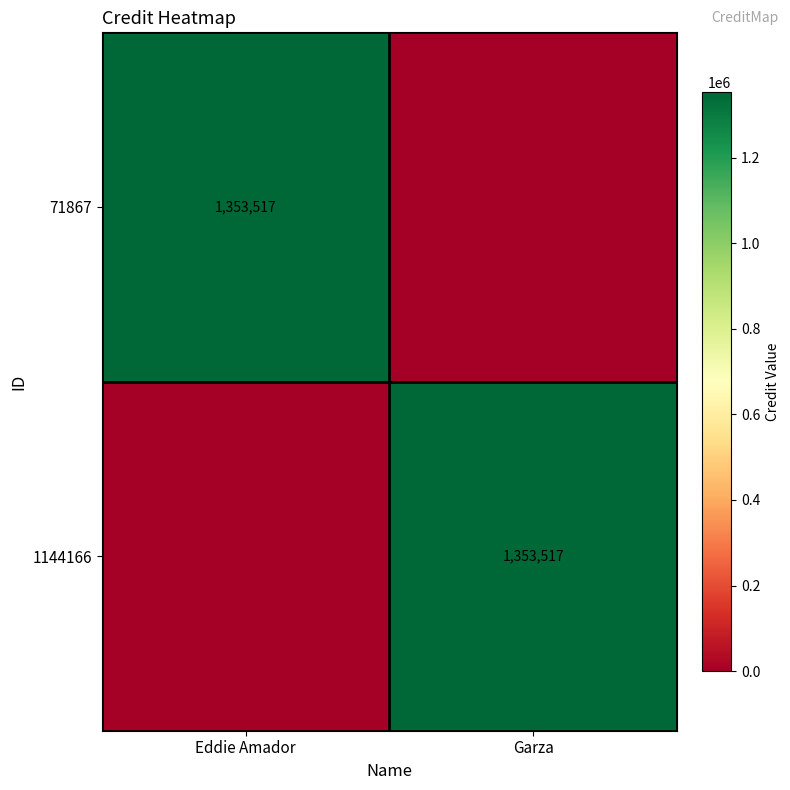

At which category does the chart reach its minimum across all series?

Garza